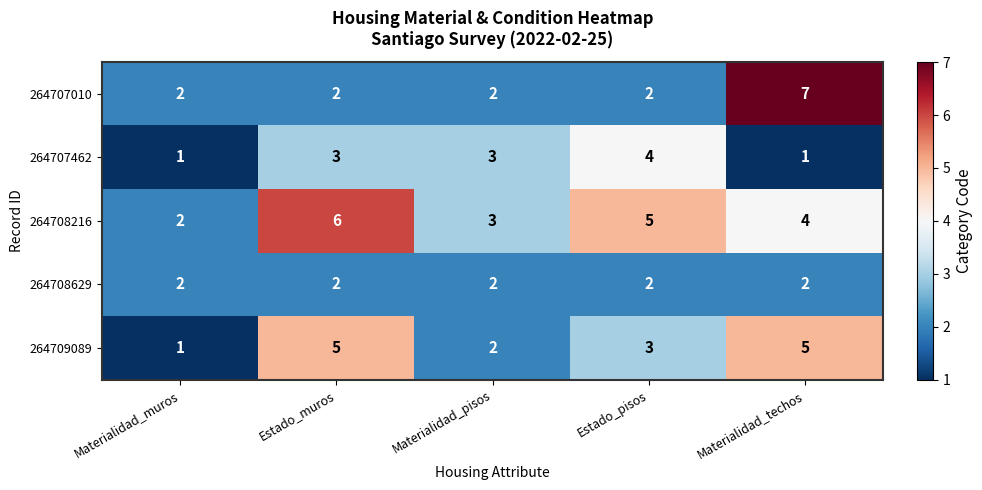

At which category is the sum across all series the highest?

Materialidad_techos